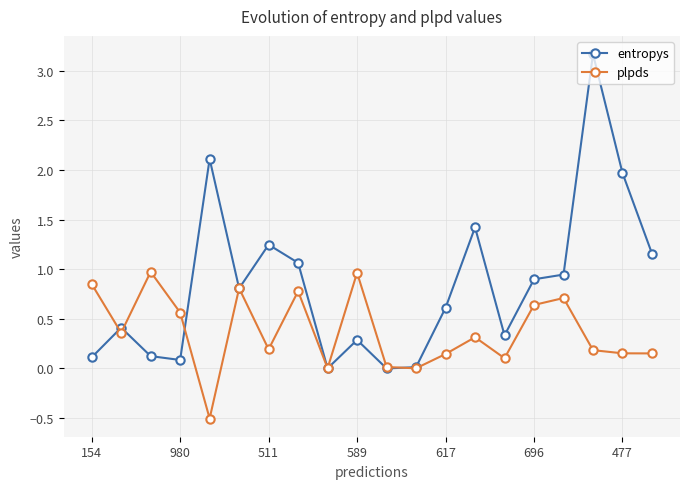

Which series has the largest total across all categories?

entropys